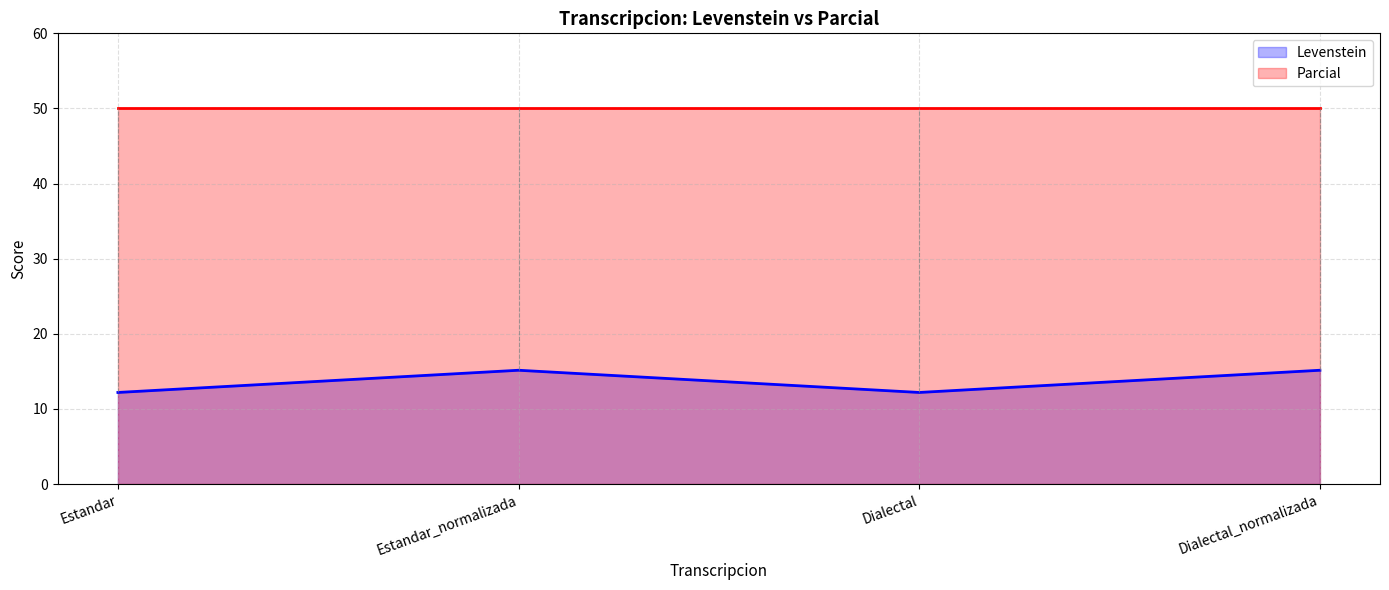

How many values are below 15?

2